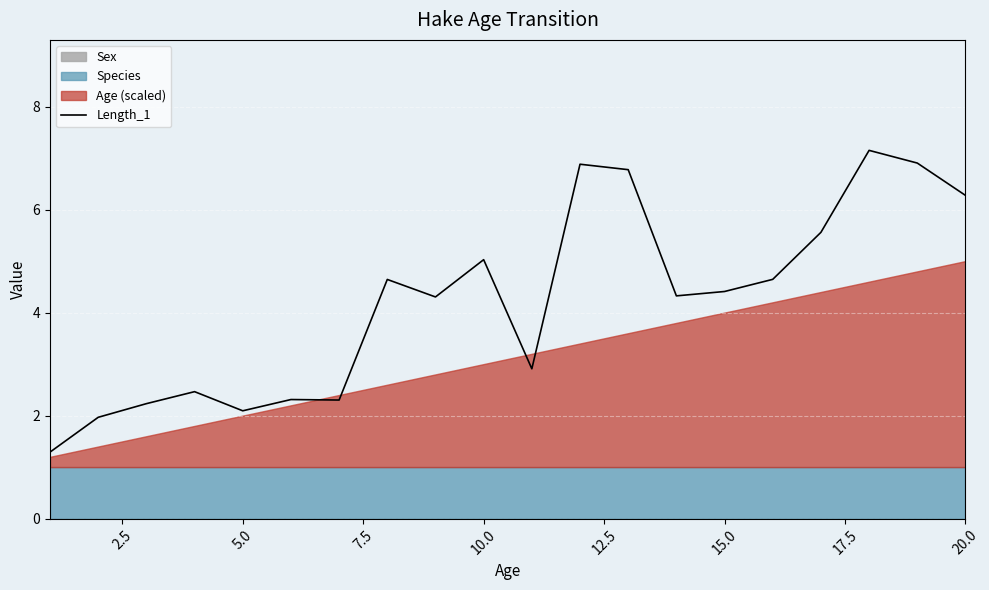

What is the maximum value for Length_1?

7.1